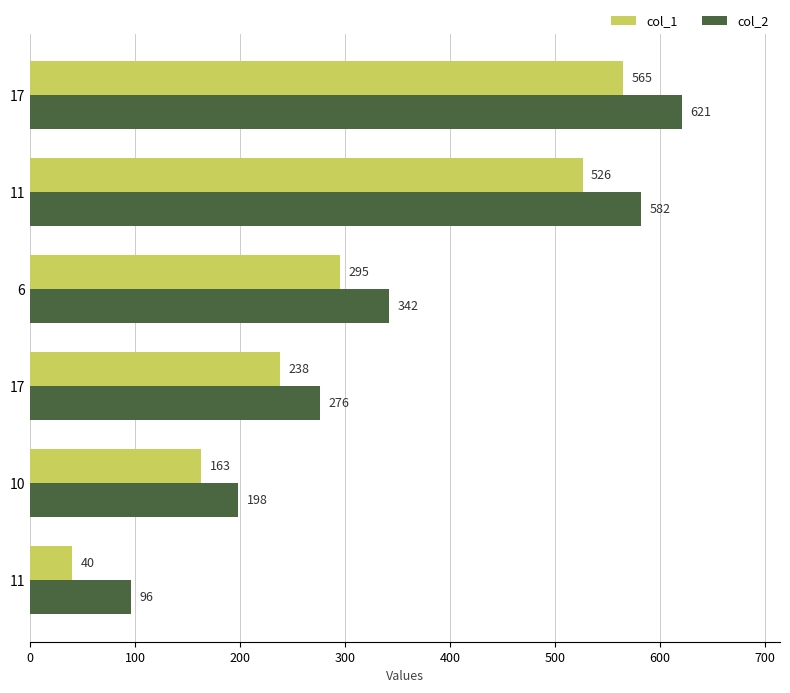

Reading left to right, list all the values displayed in this chart.

col_1: 40	163	238	295	526	565
col_2: 96	198	276	342	582	621